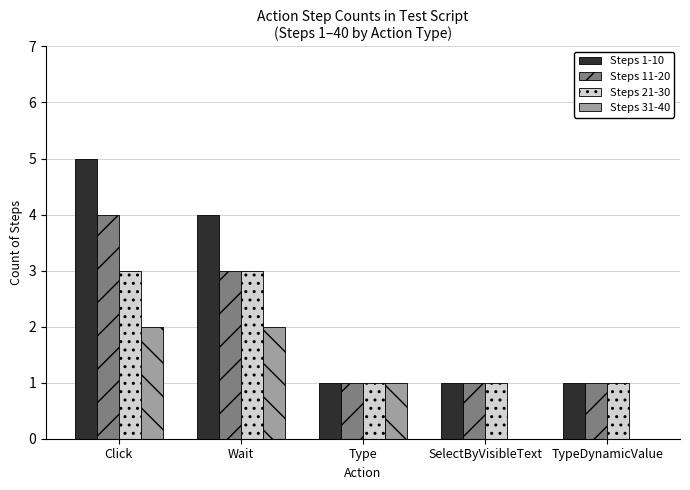

What is the sum of all Steps 31-40 values?

5